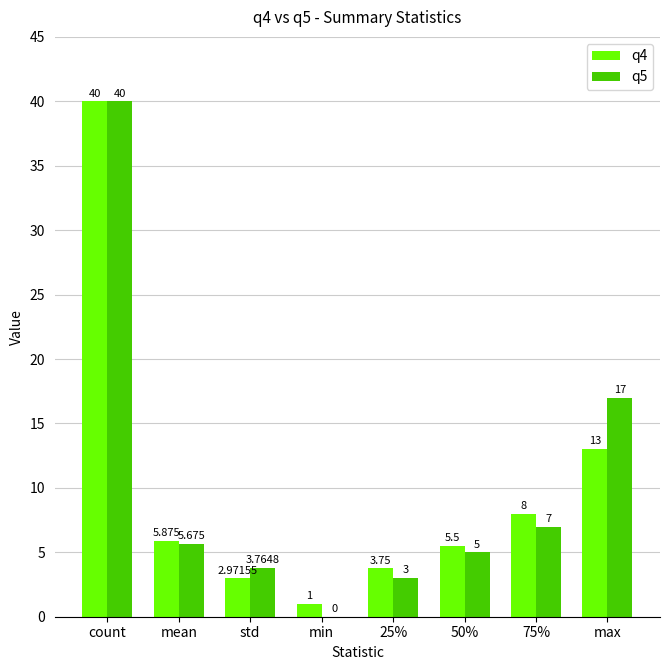

What is the difference between the q4 values at 50% and mean?

0.4